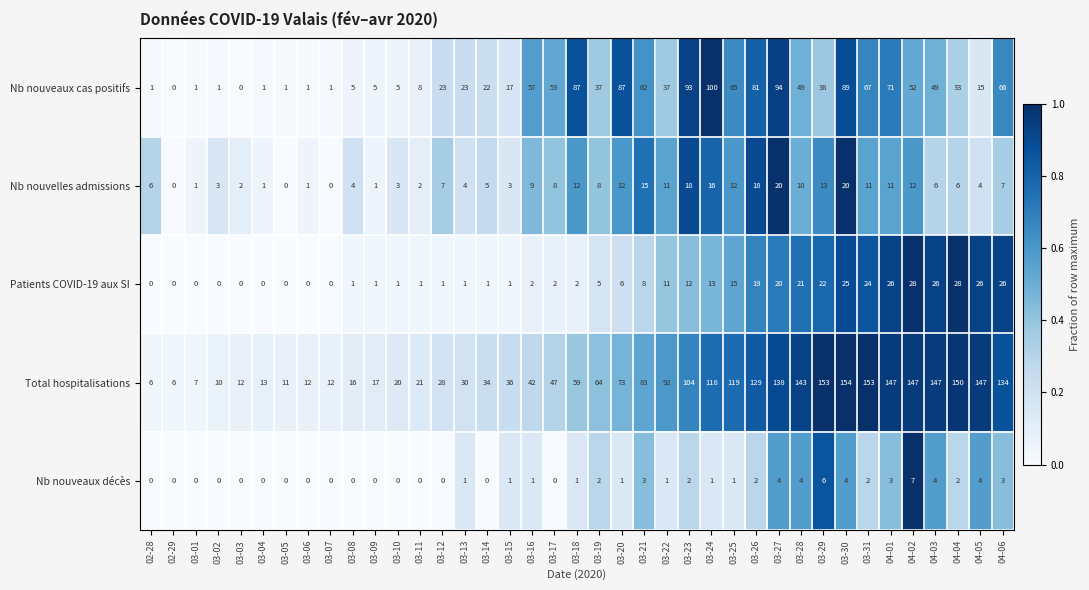

The value of Nb nouveaux cas positifs at 03-10 is 5. True or false?

True